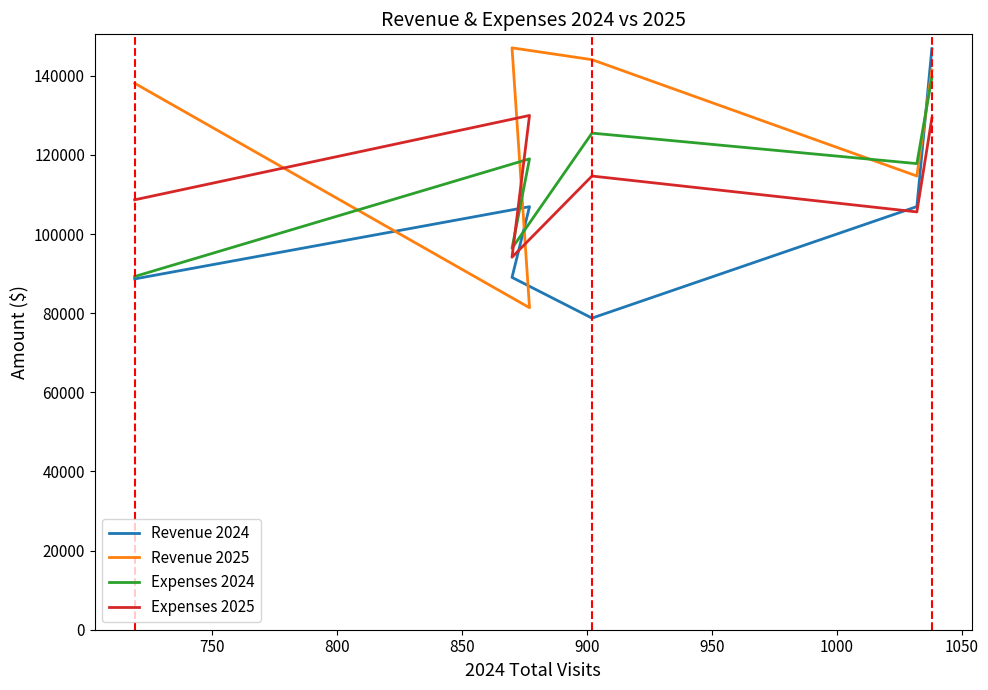

Count the number of categories in the chart.

6